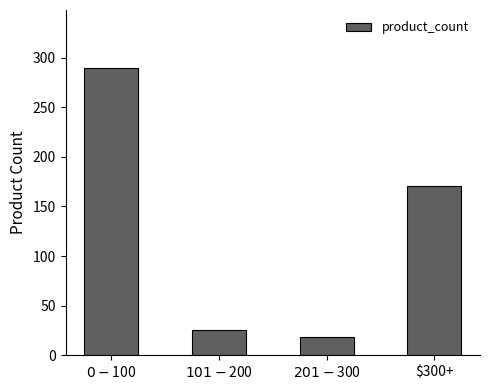

How many values are below 171?

2